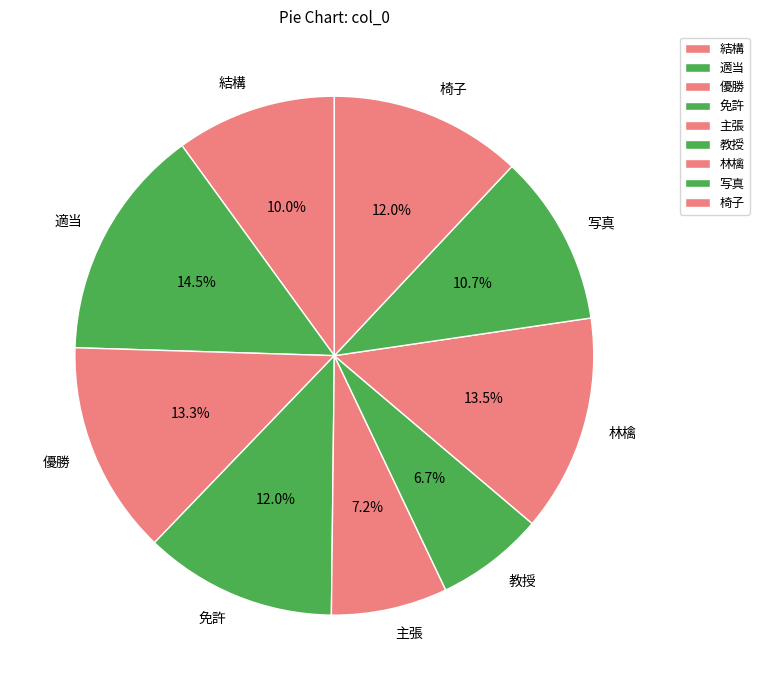

Count the number of slices in the pie.

9